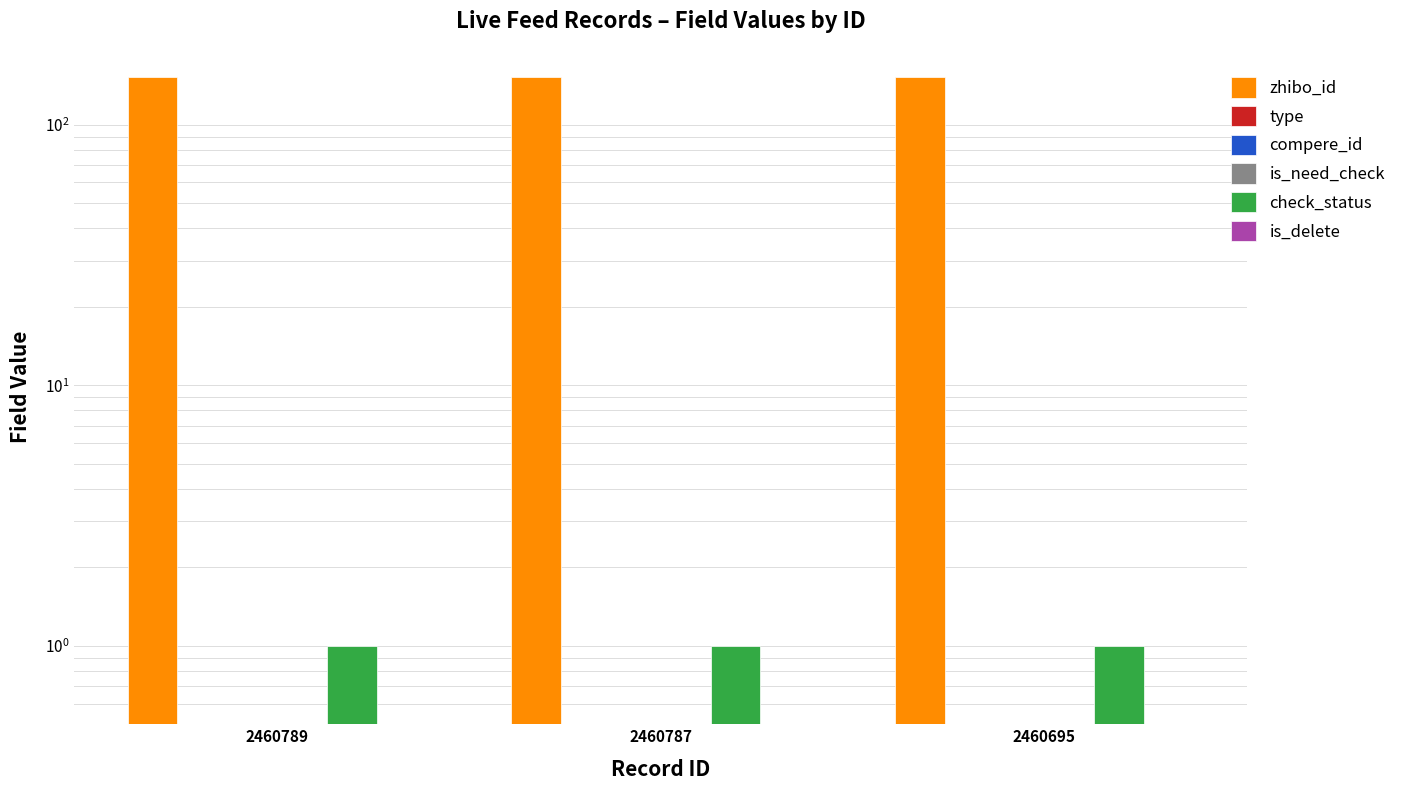

Rank the categories by compere_id value from highest to lowest.

2460789, 2460787, 2460695